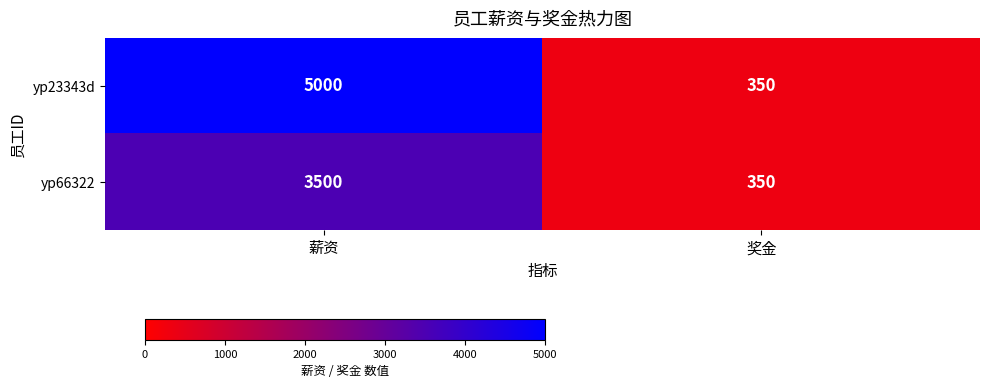

Which category has the lowest value across all series?

奖金